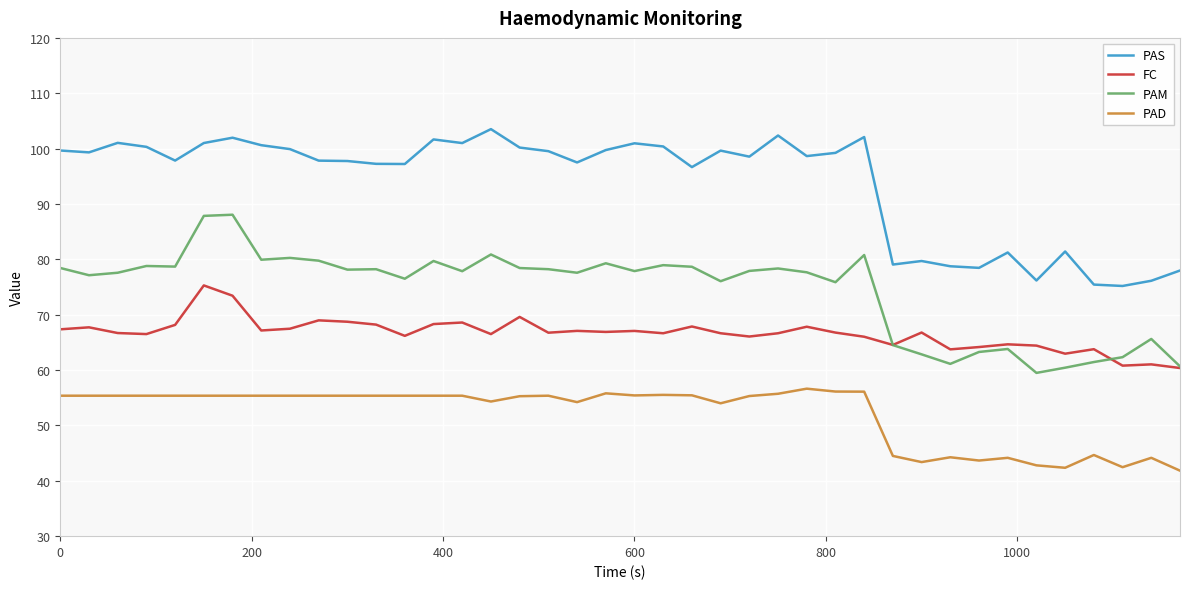

List the series in order of their overall mean, highest first.

PAS, PAM, FC, PAD